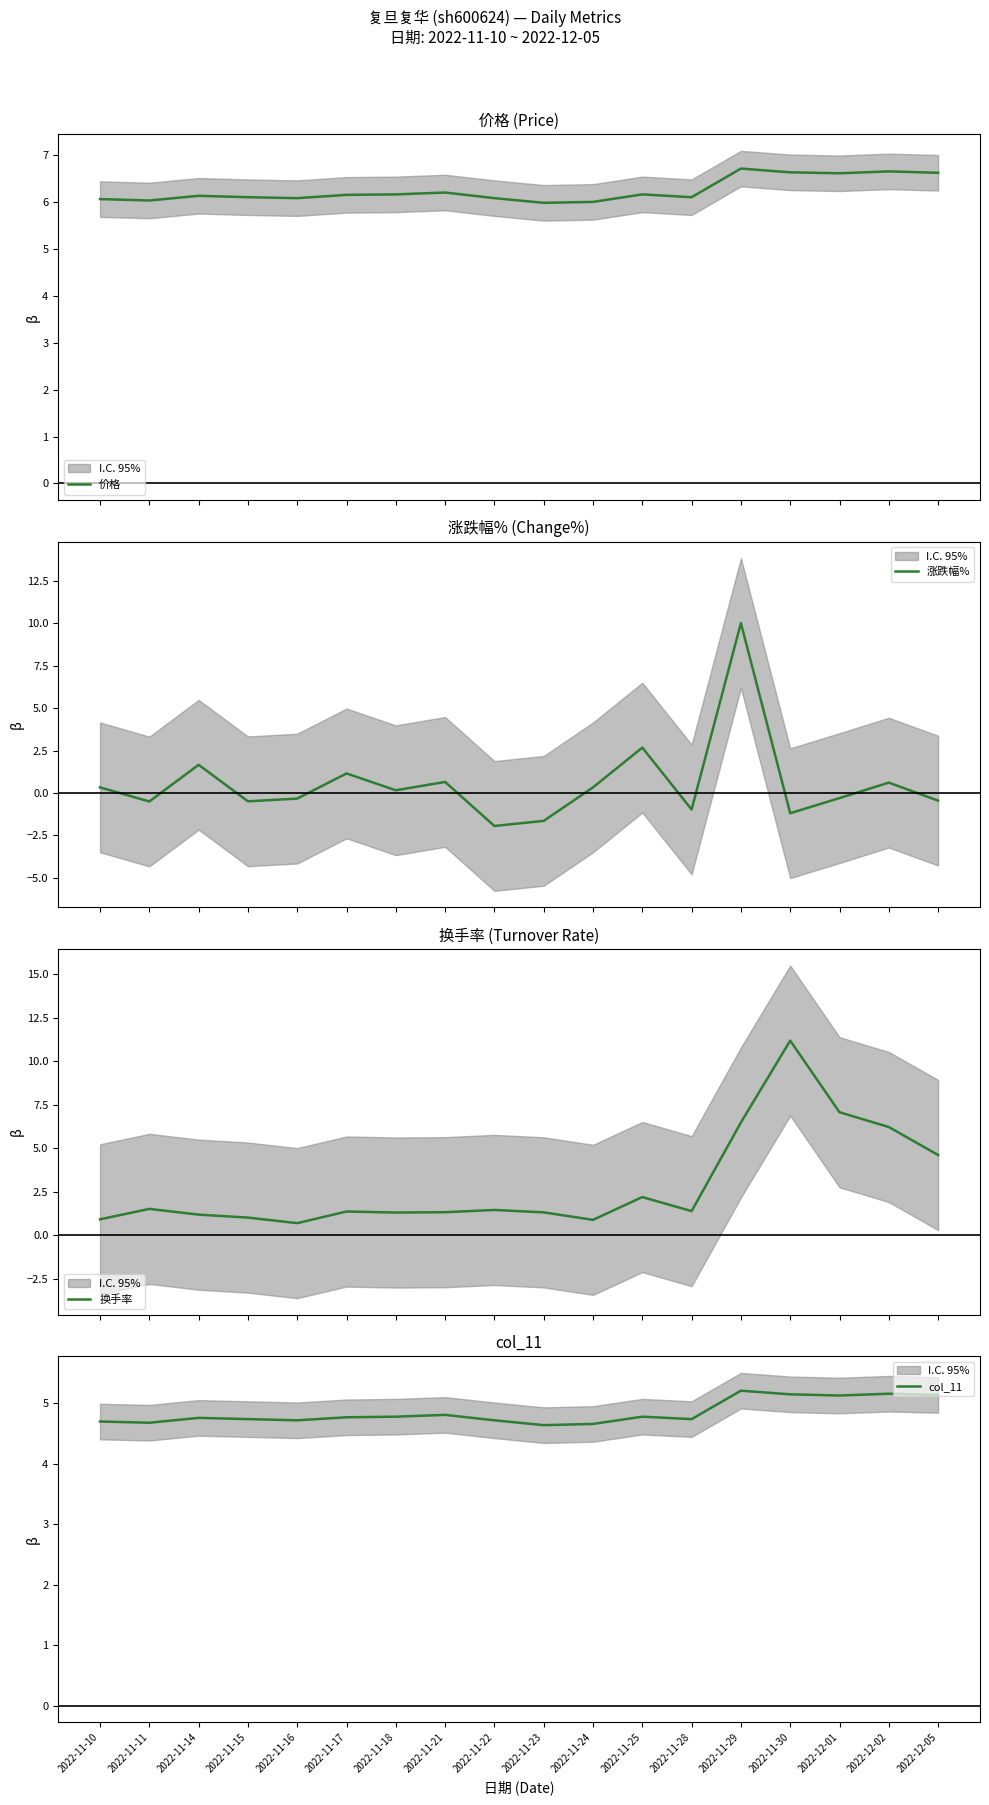

List the series in order of their peak value, highest first.

换手率, 涨跌幅%, 价格, col_11